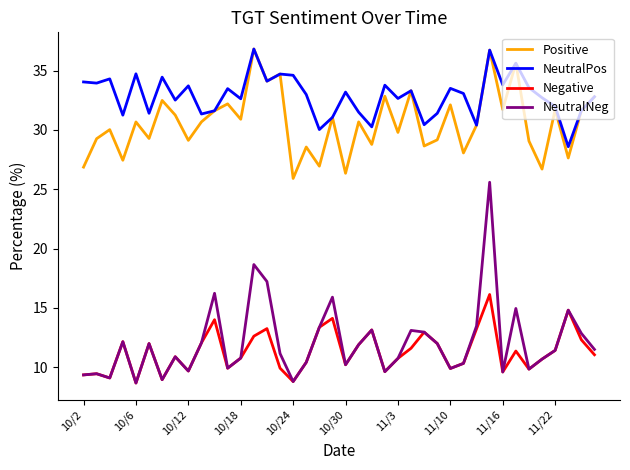

True or false: Negative and NeutralPos cross at least once.

False